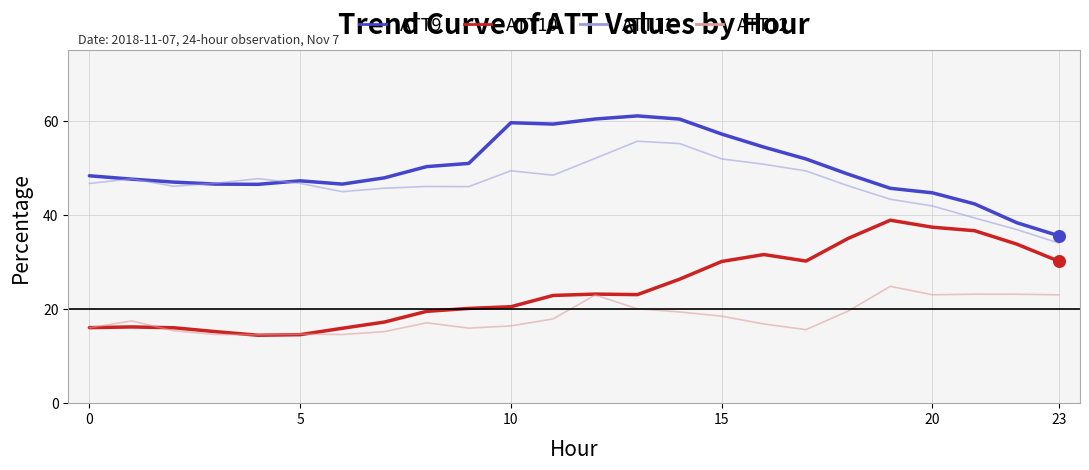

What is the lowest value of the ATT11 series?

34.0